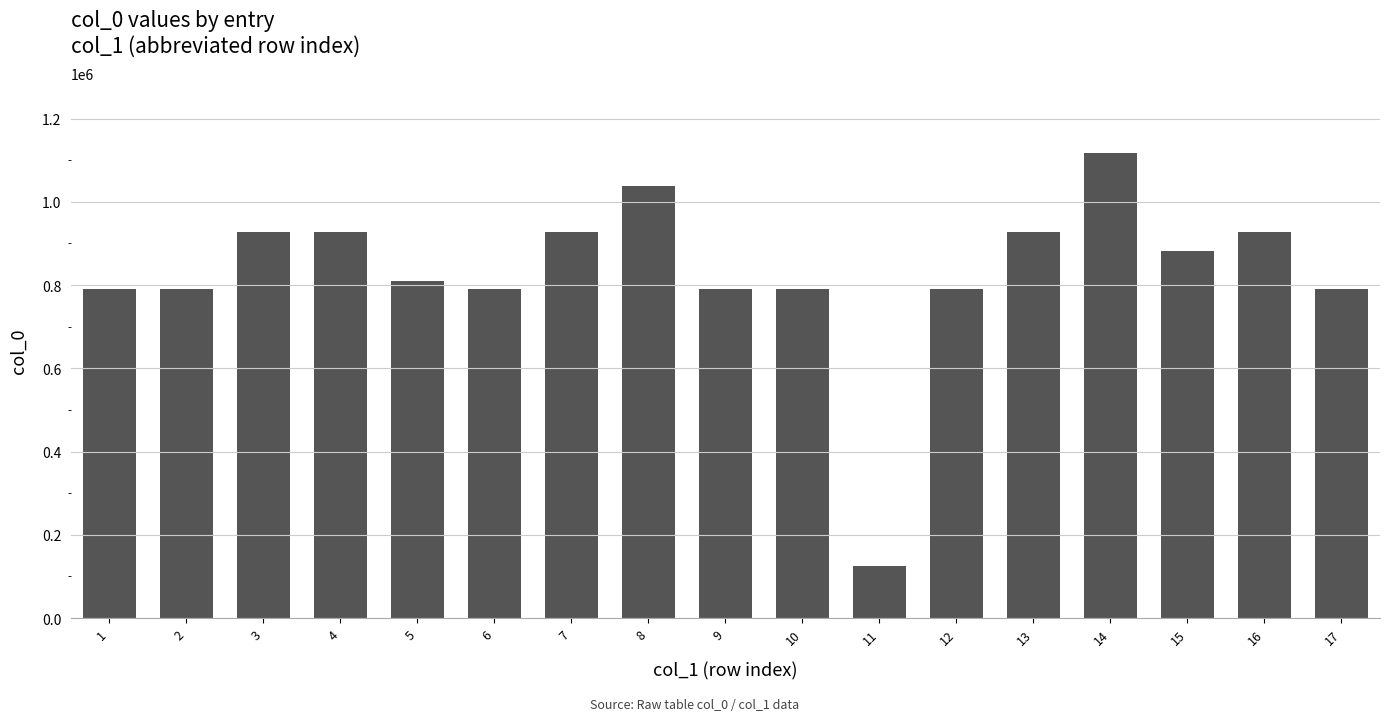

Count the number of categories in the chart.

17